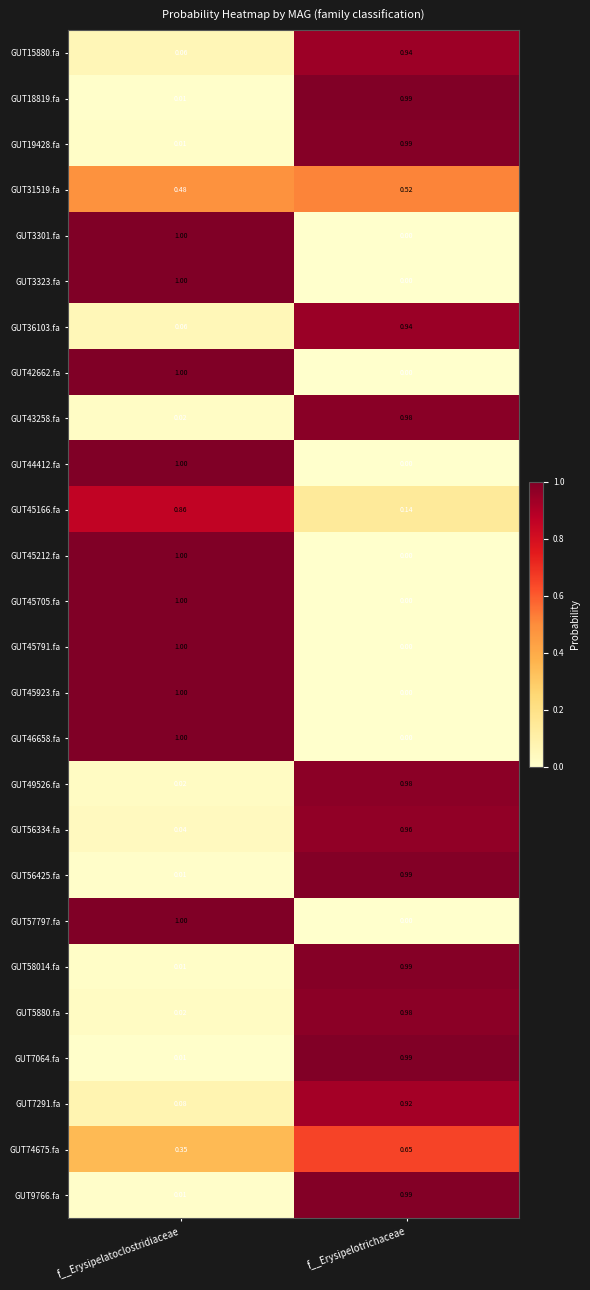

At which category is the sum across all series the highest?

f__Erysipelotrichaceae